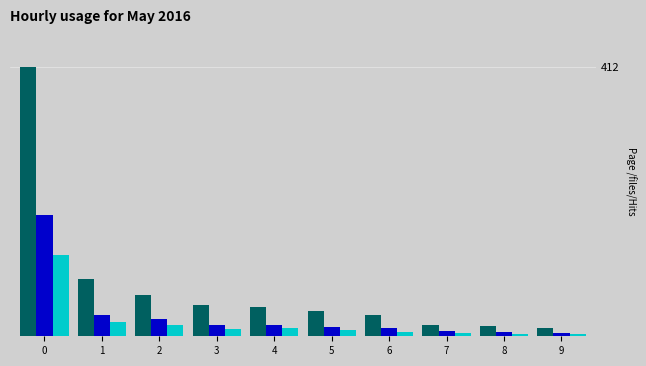

Are the bars grouped side by side (vs. stacked)?

Yes